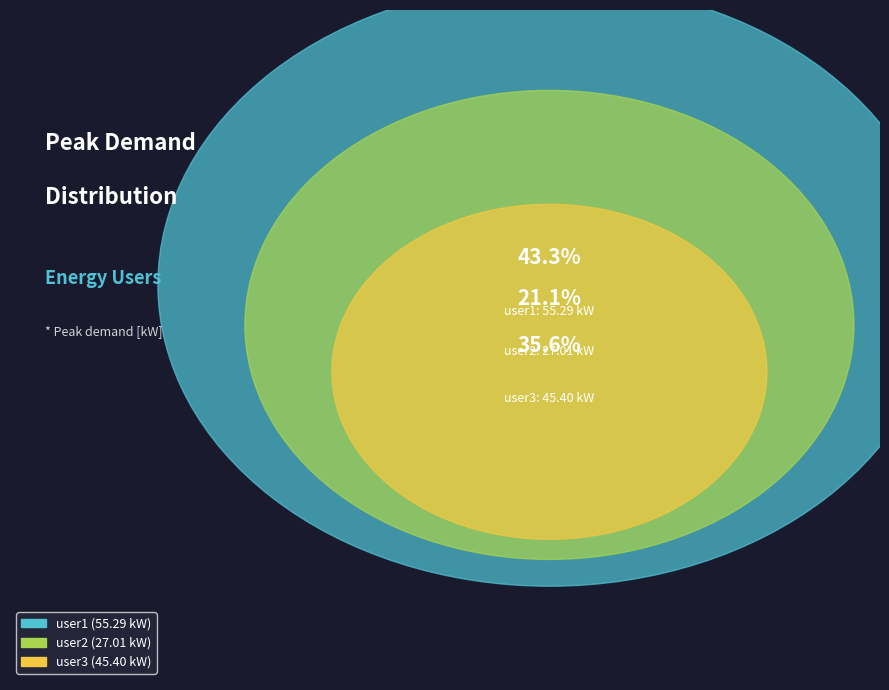

Is the sum of user1 and user2 greater than half?

Yes